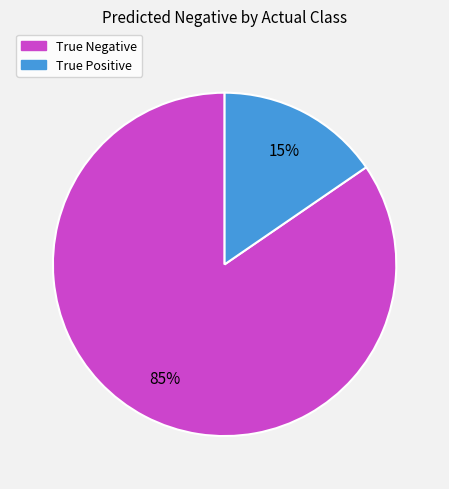

Is it true that True Positive is 27% of the pie?

False